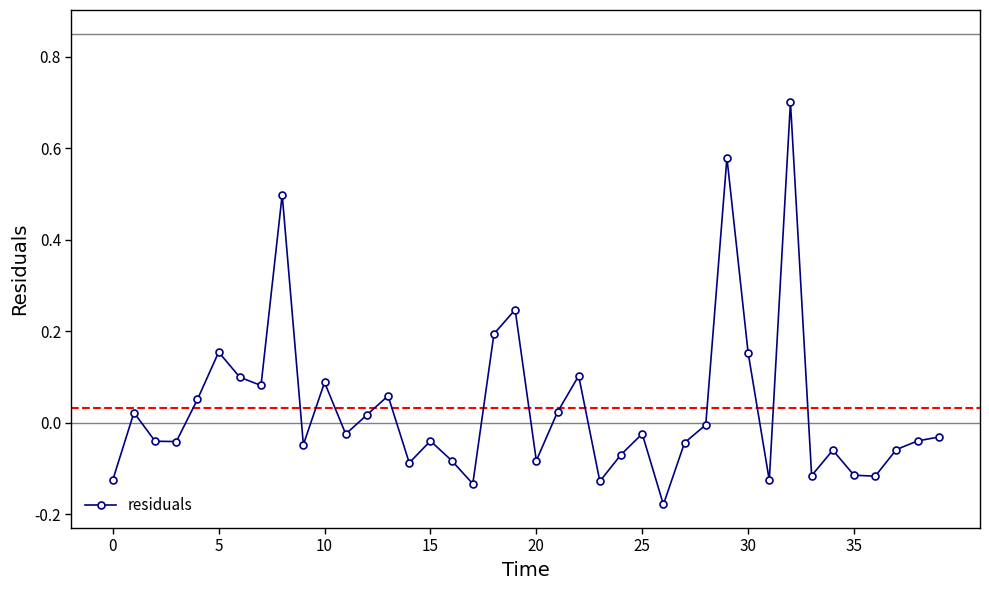

What is the sum of all values?

1.2